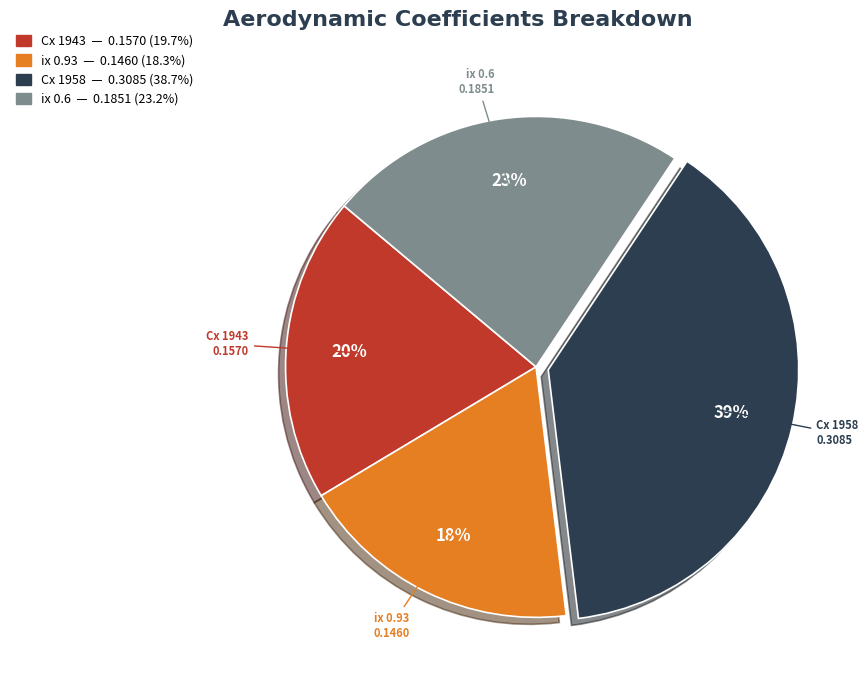

Is there any slice that represents more than half of the pie?

No